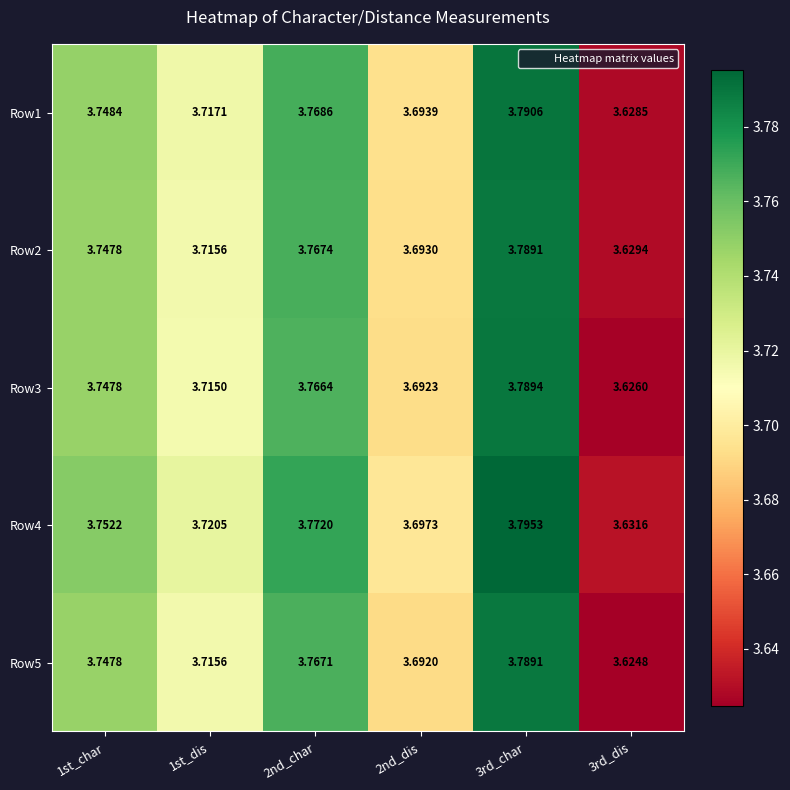

Is the value of Row1 at 2nd_dis greater than the value of Row3 at 1st_dis?

No